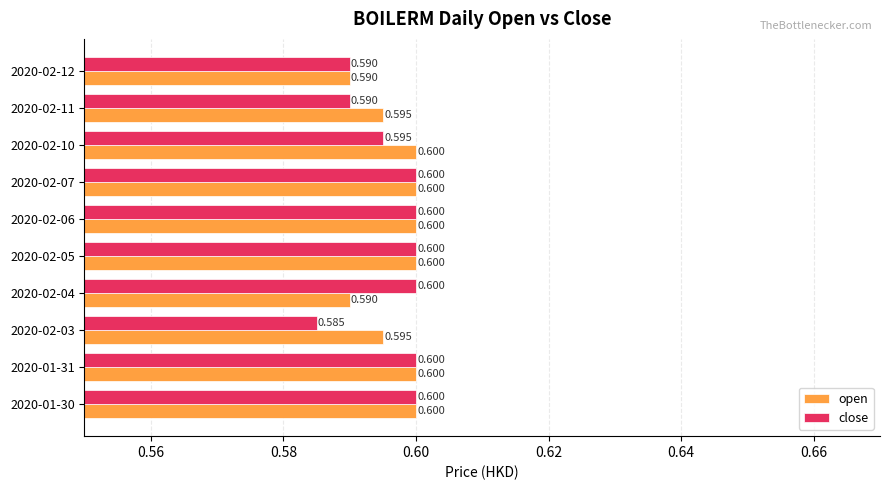

Which series has the widest spread of values?

close